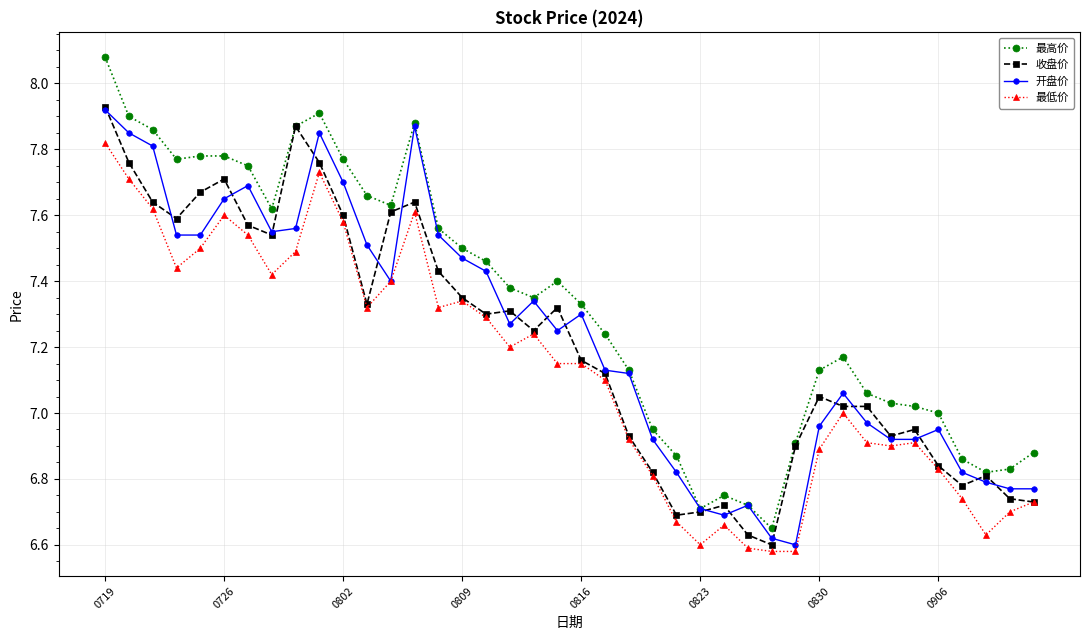

Which series has the largest total across all categories?

最高价